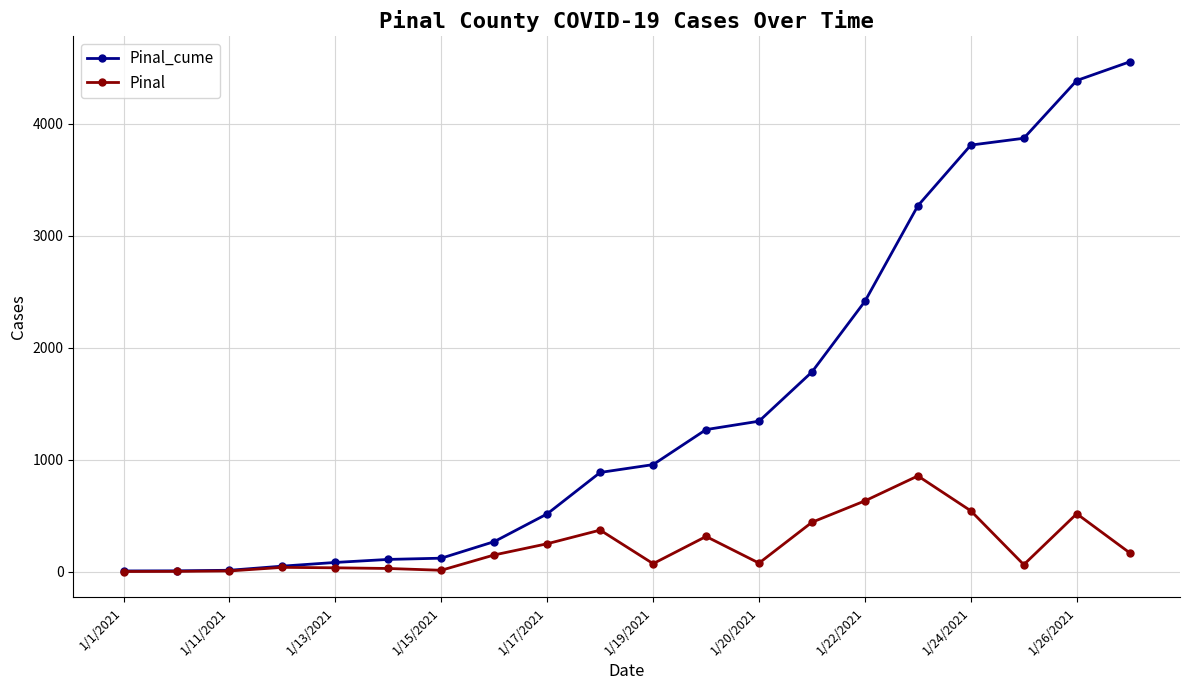

Which series has the largest range (max minus min)?

Pinal_cume